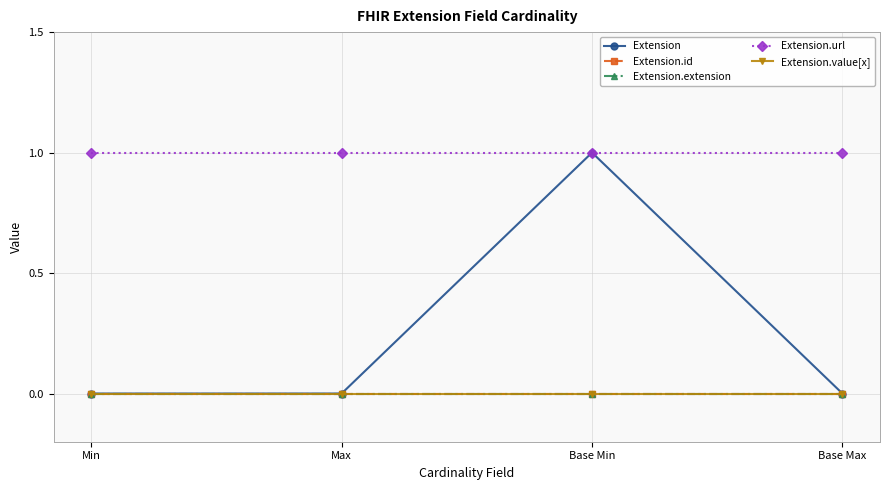

What is the difference between the highest and lowest values at Max?

1